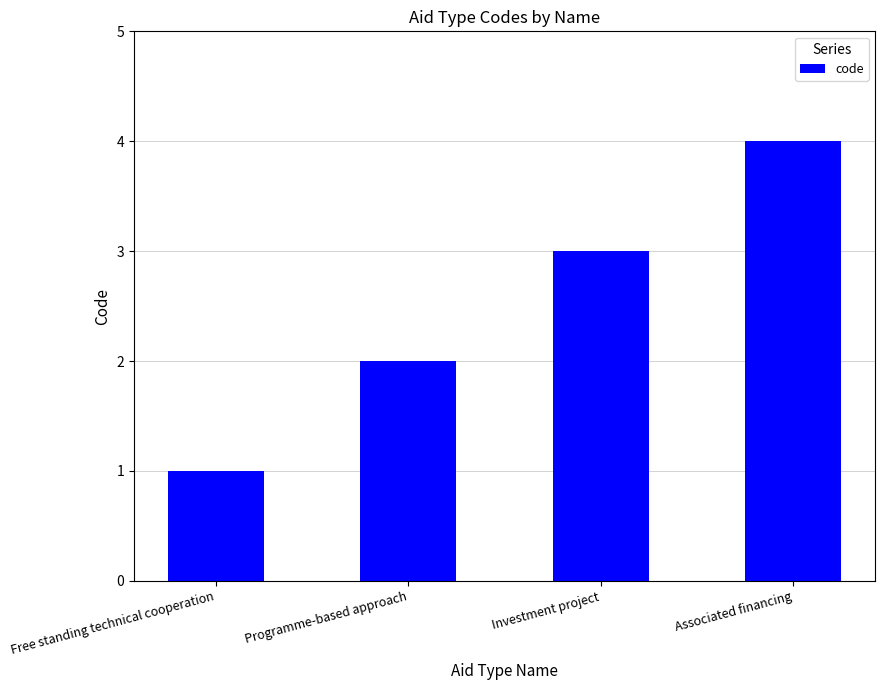

What is the greatest value displayed?

4